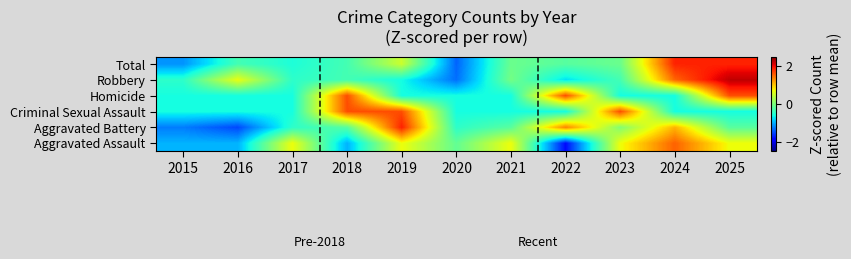

What is the total value across all series at 2020?

-4.6